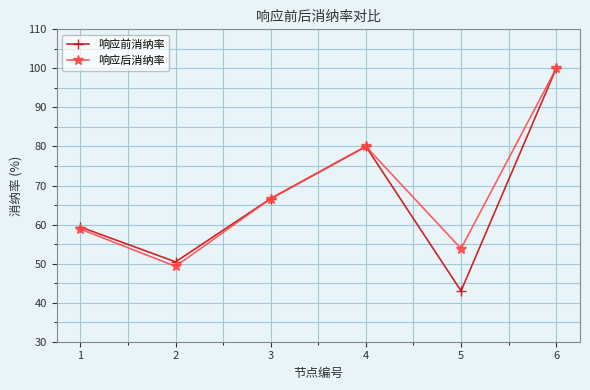

What are all the series names shown in the legend?

响应前消纳率, 响应后消纳率